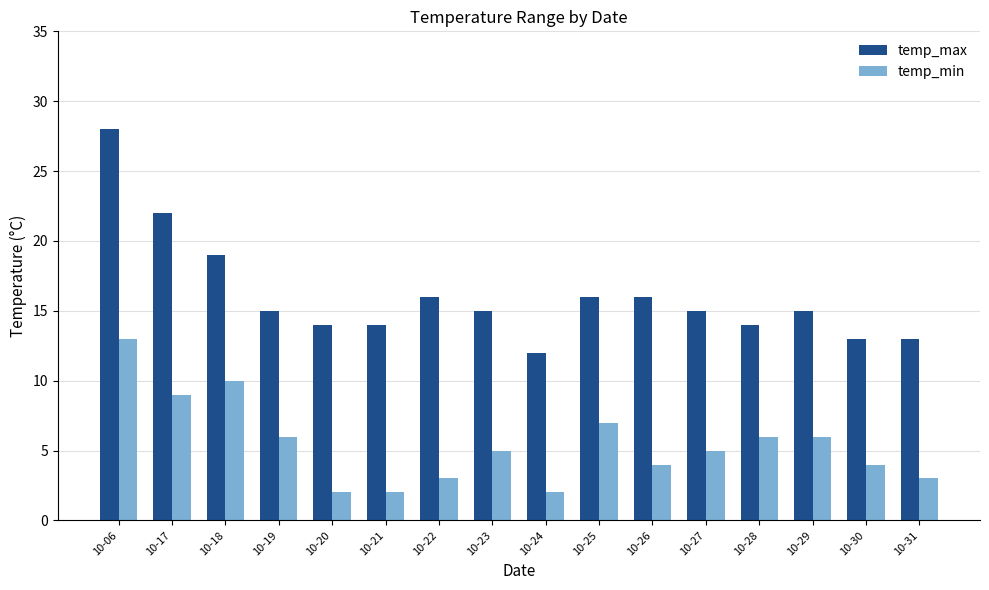

Which series has the largest total across all categories?

temp_max